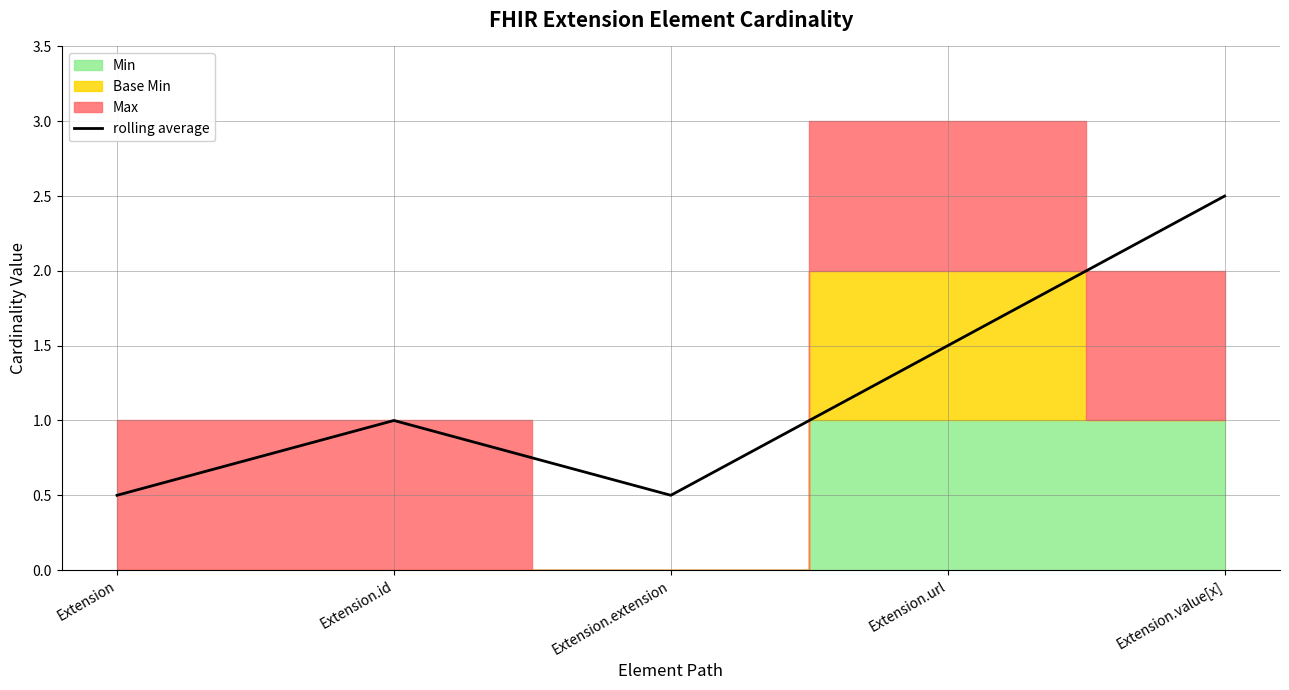

How many lines are shown in the chart?

1